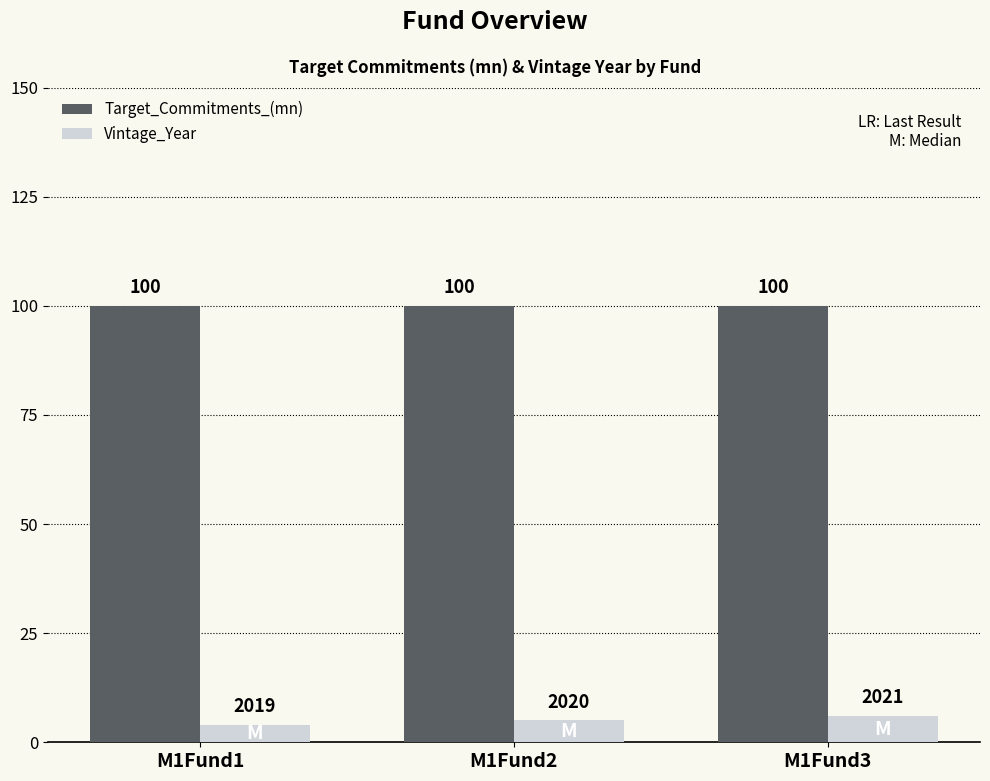

Which series has the widest spread of values?

Vintage_Year